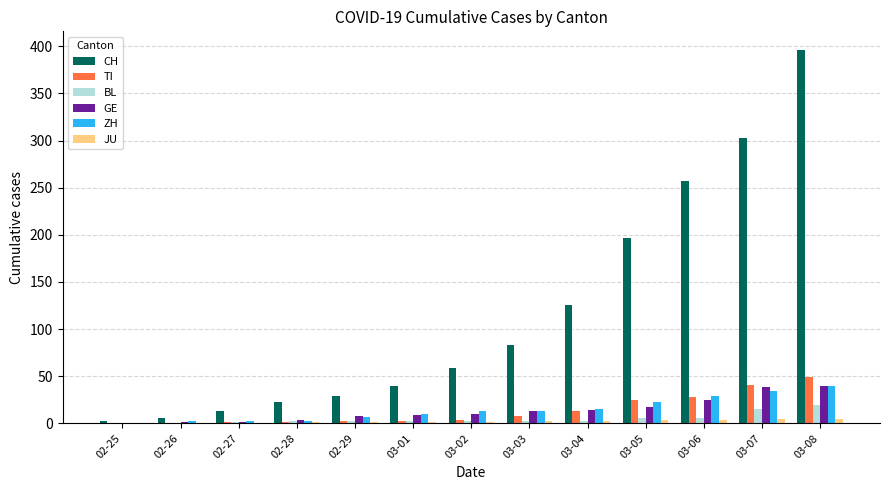

What is the difference between the BL values at 03-01 and 02-27?

1